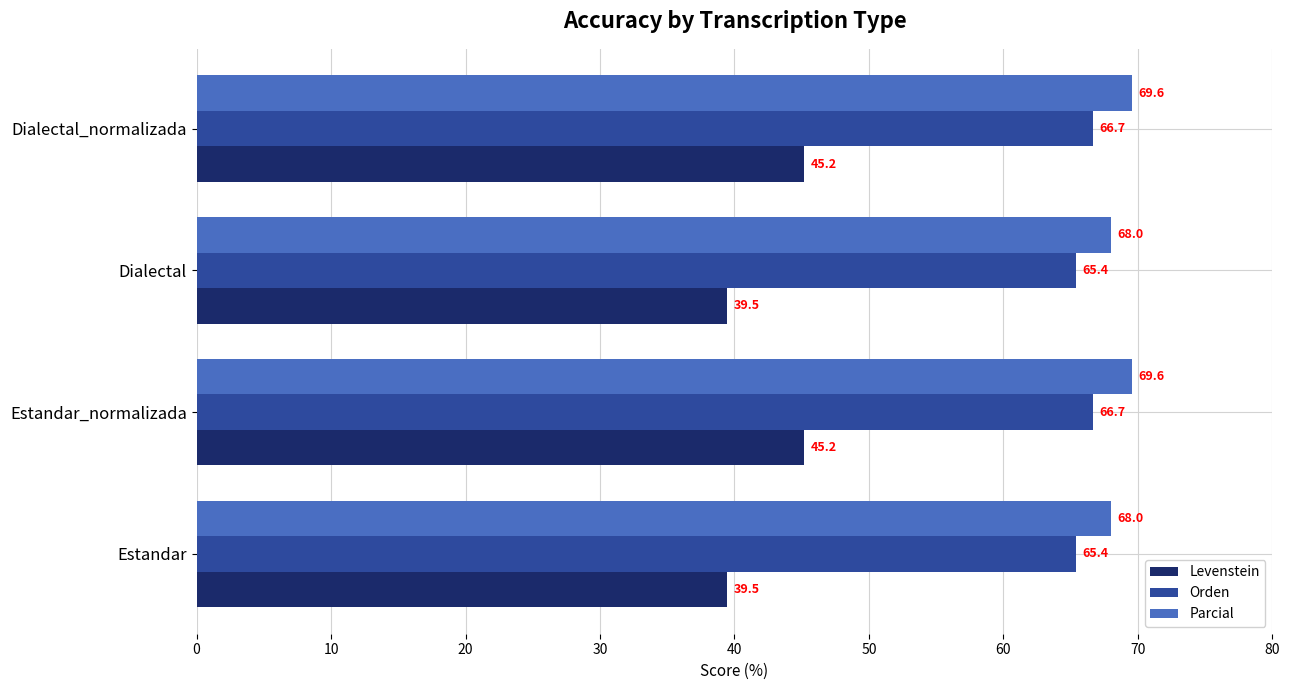

At Estandar, list the series in order from largest to smallest.

Parcial, Orden, Levenstein